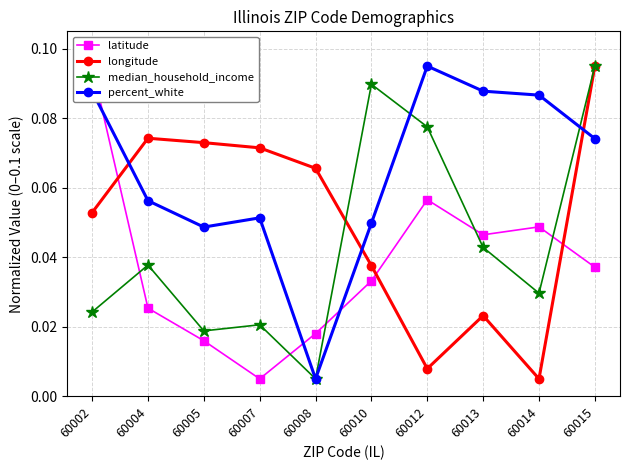

Is it true that latitude equals 0.0 at 60014?

True